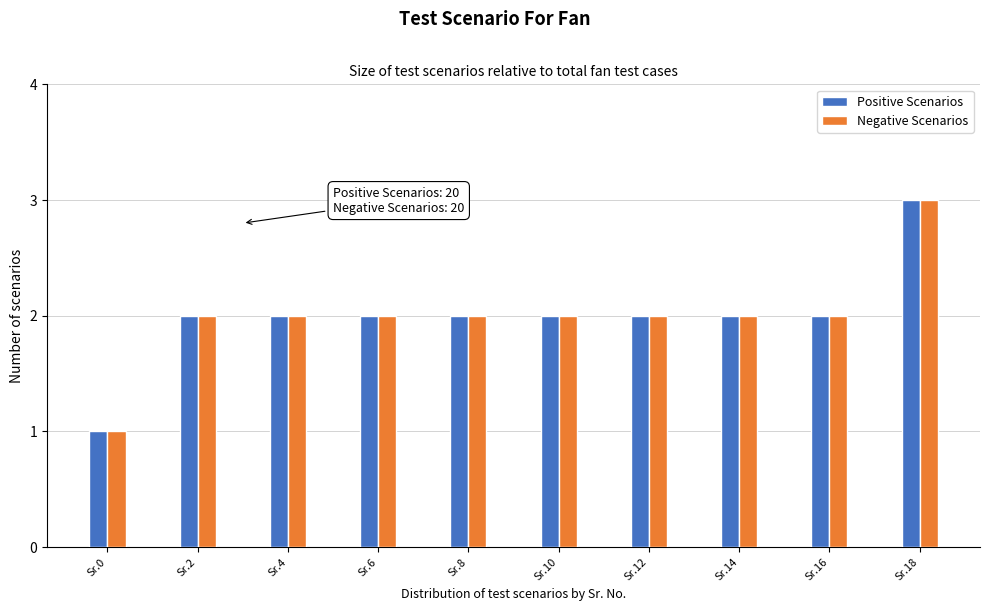

Reading left to right, list all the values displayed in this chart.

Positive Scenarios: Sr.0=1	Sr.2=2	Sr.4=2	Sr.6=2	Sr.8=2	Sr.10=2	Sr.12=2	Sr.14=2	Sr.16=2	Sr.18=3
Negative Scenarios: Sr.0=1	Sr.2=2	Sr.4=2	Sr.6=2	Sr.8=2	Sr.10=2	Sr.12=2	Sr.14=2	Sr.16=2	Sr.18=3